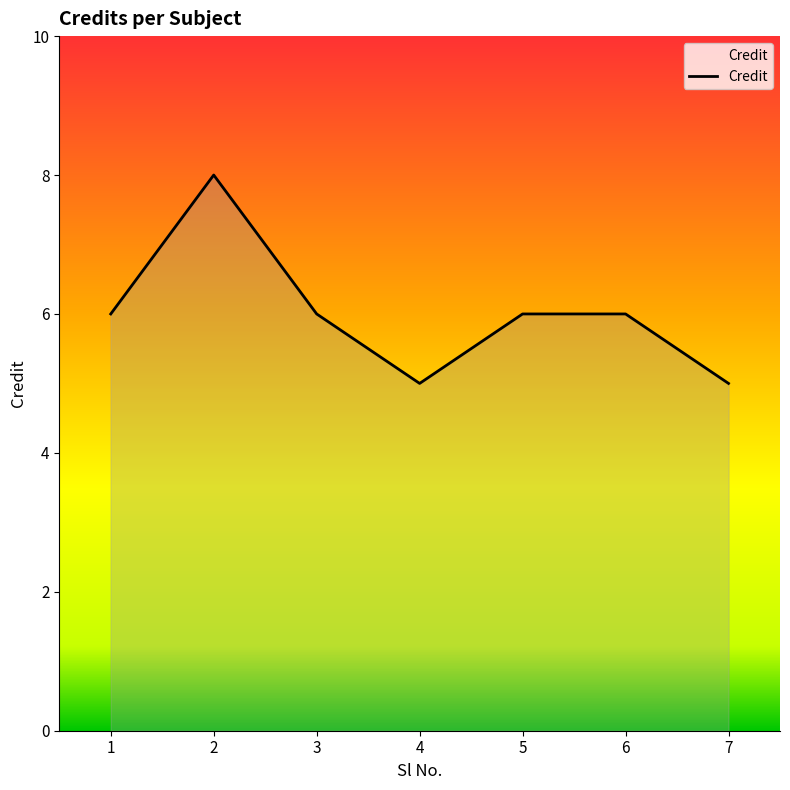

Which has a higher value, 7 or 3?

3